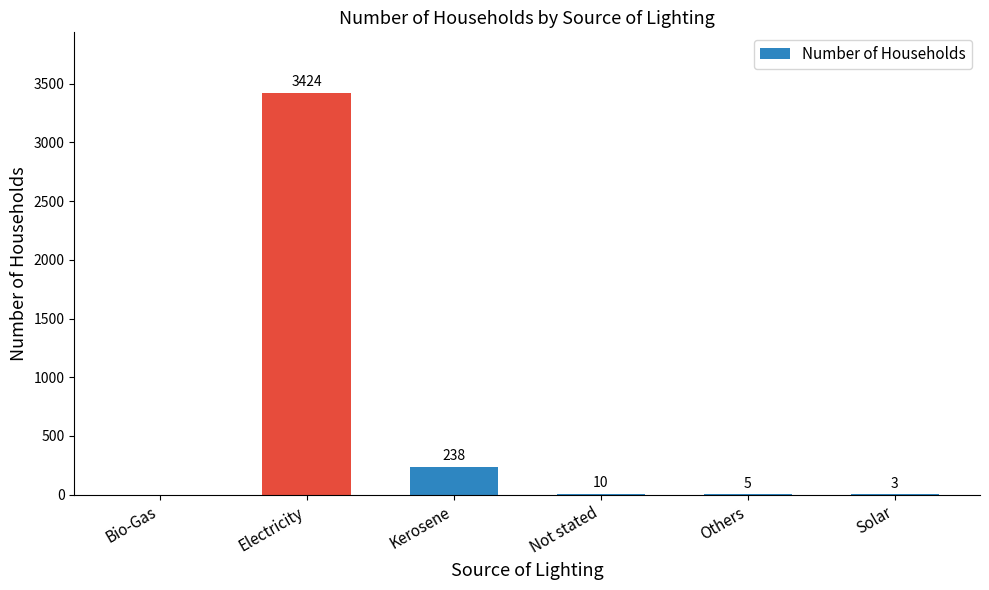

Are the bars horizontal?

No